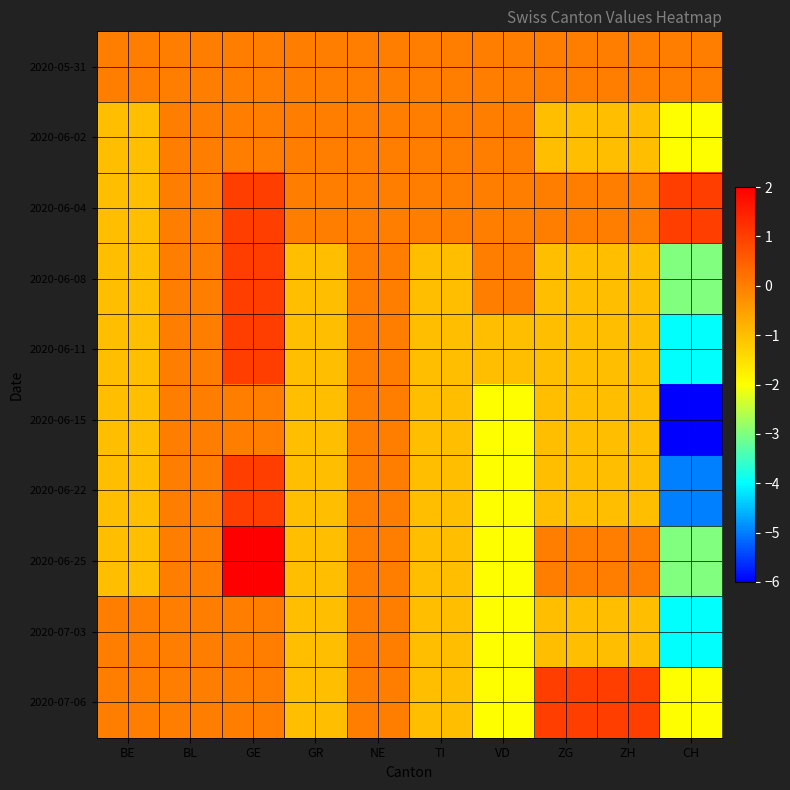

What is the spread (max minus min) of values at ZH?

2